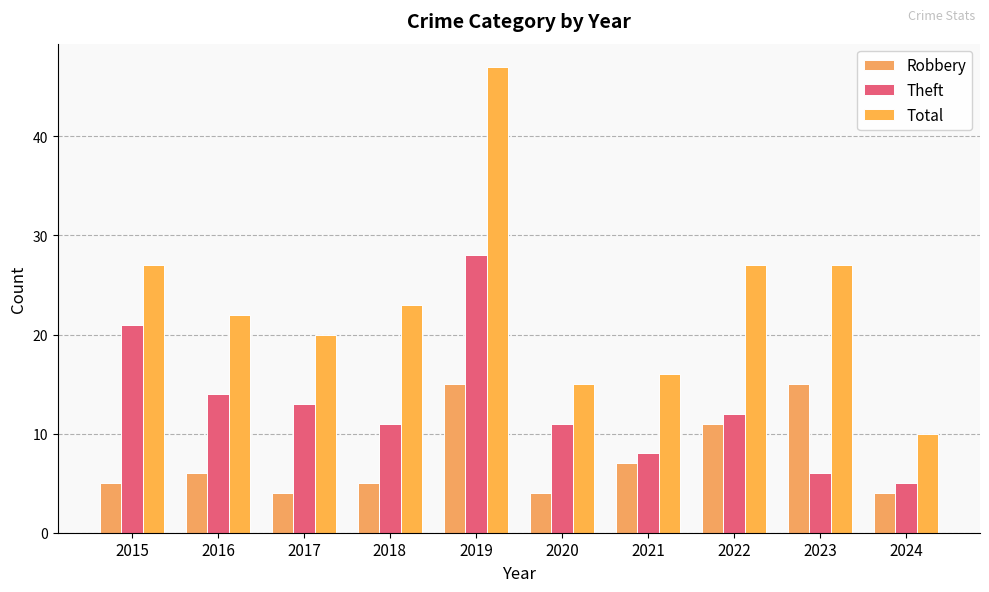

What is the average value of the Theft series?

13